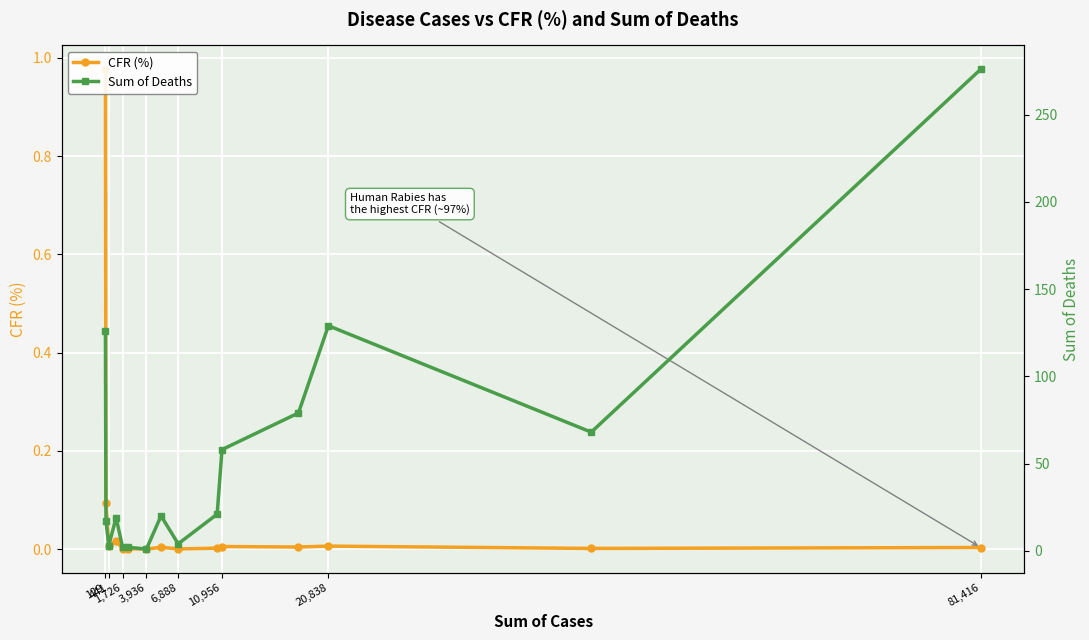

At which label does CFR (%) reach its peak?

129